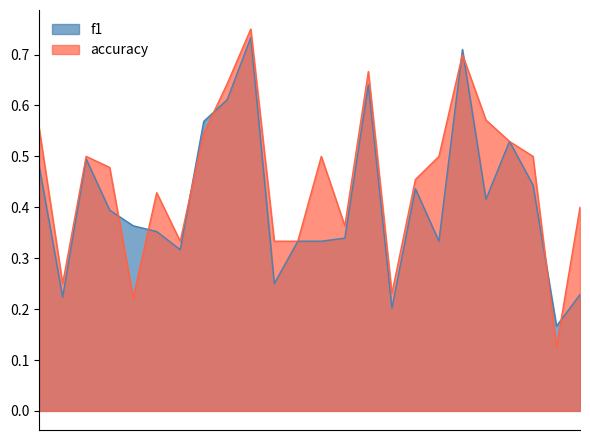

What is the average value of the accuracy series?

0.5